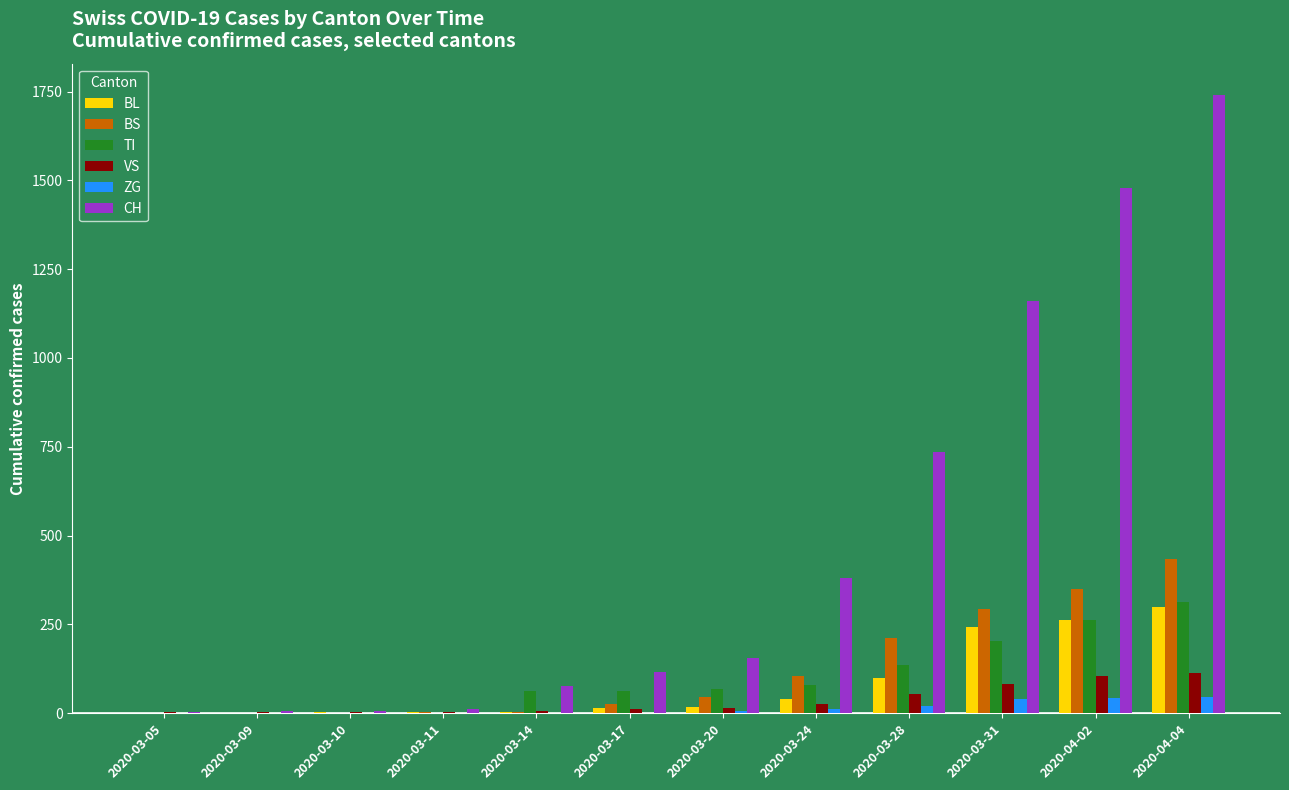

The value of VS at 2020-03-24 is 25. True or false?

True